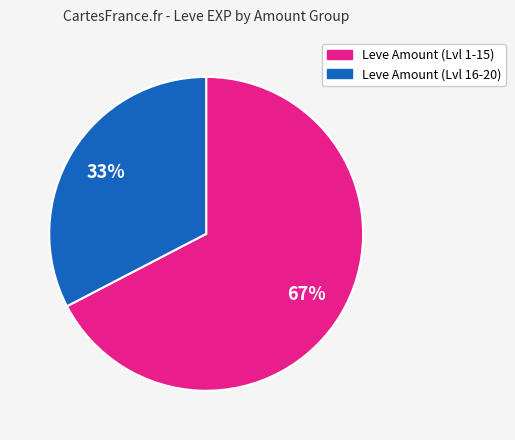

Is there a majority slice in this chart?

Yes